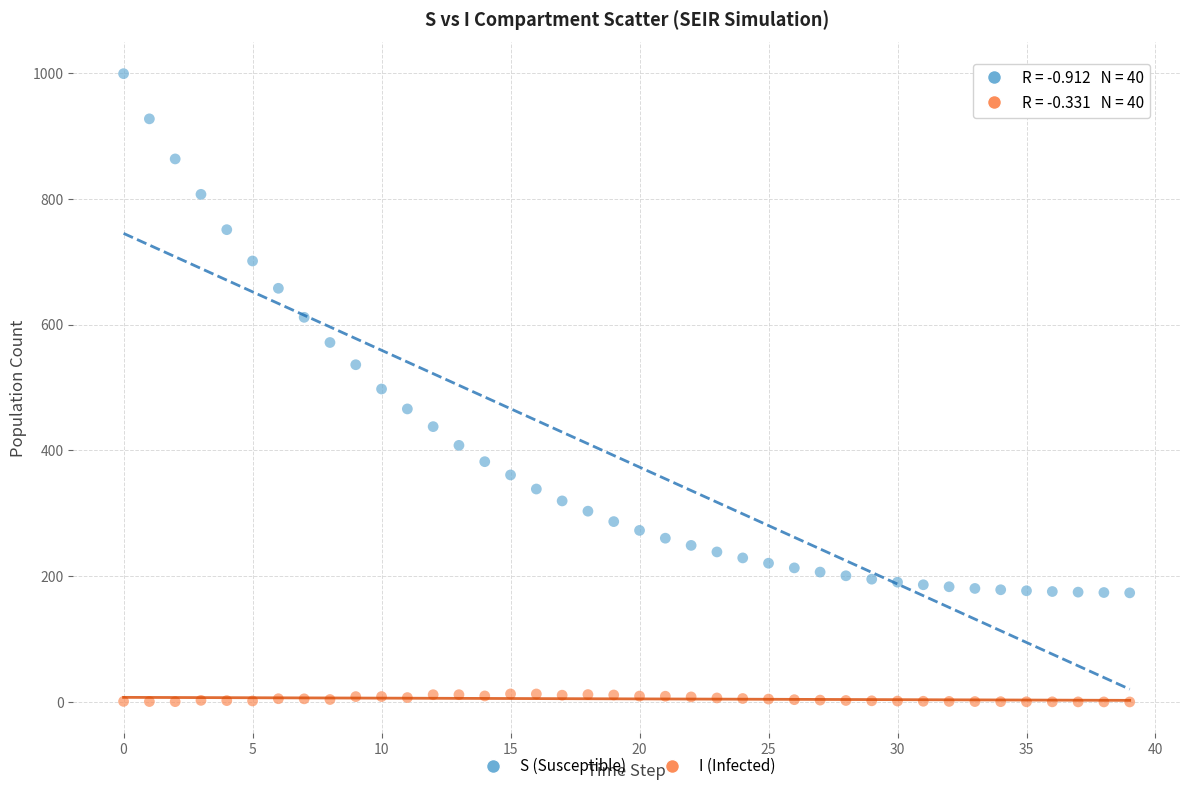

Which series reaches the minimum Y coordinate?

I (Infected)